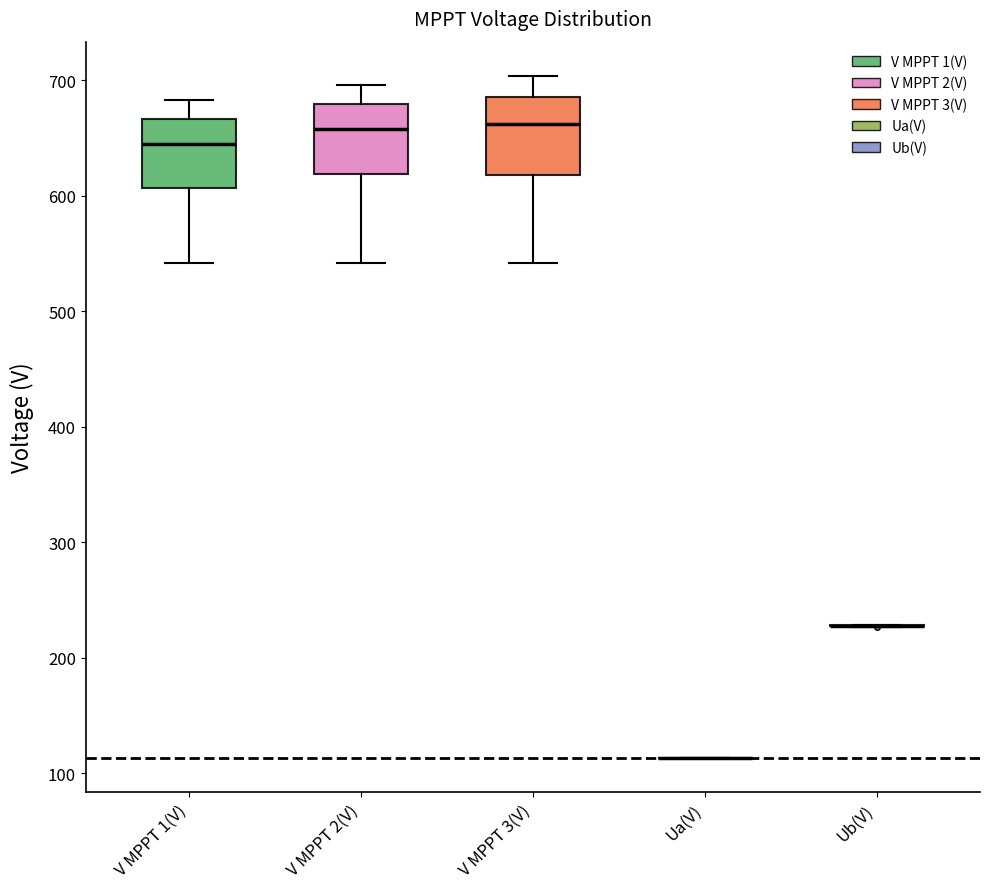

Reading left to right, transcribe this box plot: for each box, give where its median line is, the range the box spans, and where its two whiskers end, as read against the y-axis. The values are not printed on the chart, so give them approximately, as read against the axis.

V MPPT 1(V): median 640, box 610 to 670, whiskers 540 to 680
V MPPT 2(V): median 660, box 620 to 680, whiskers 540 to 700
V MPPT 3(V): median 660, box 620 to 690, whiskers 540 to 700
Ua(V): box collapsed to a line at 110, whiskers 110 to 110
Ub(V): box collapsed to a line at 230, whiskers 230 to 230